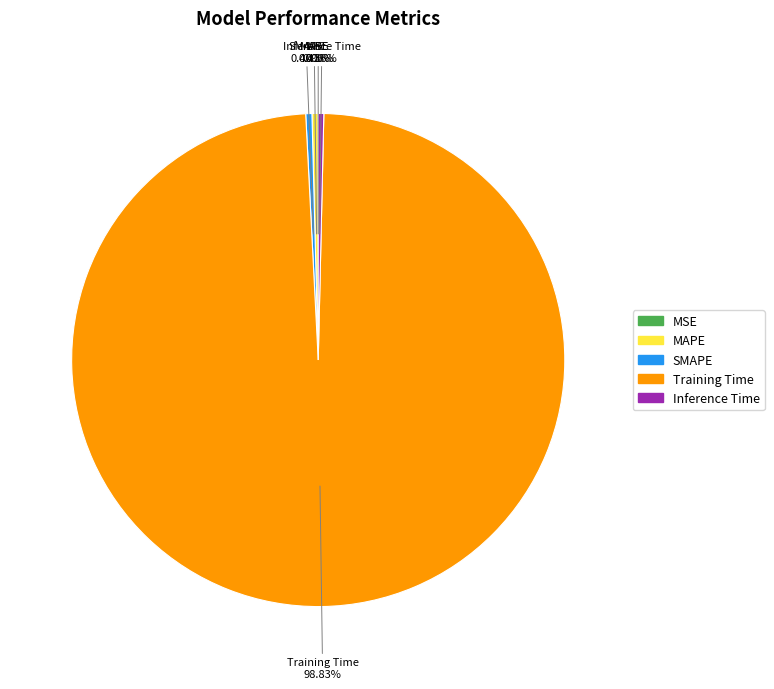

What is the largest slice in the pie chart?

Training Time